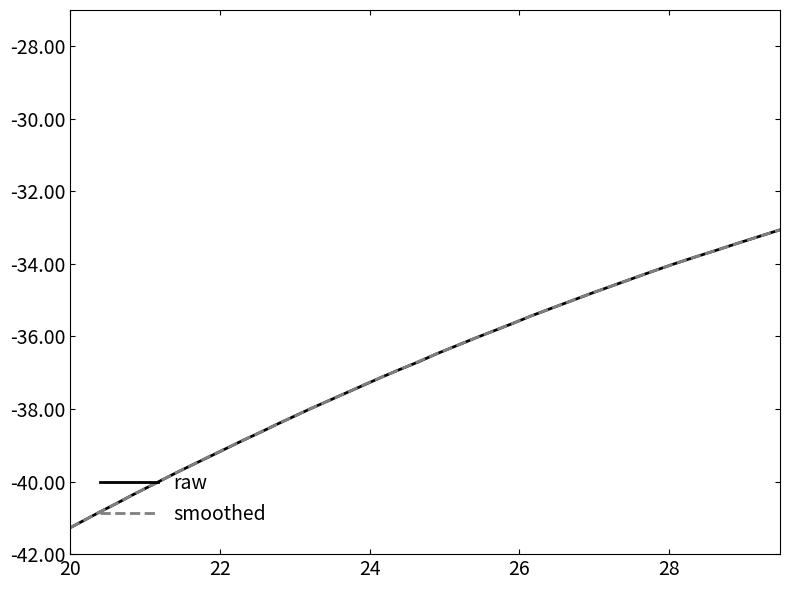

Does the chart display data point markers on the line(s)?

No